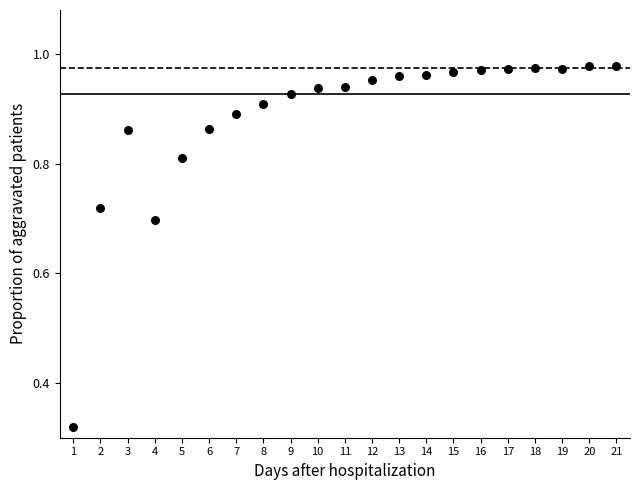

What is the range of X values (max minus min)?

20.0